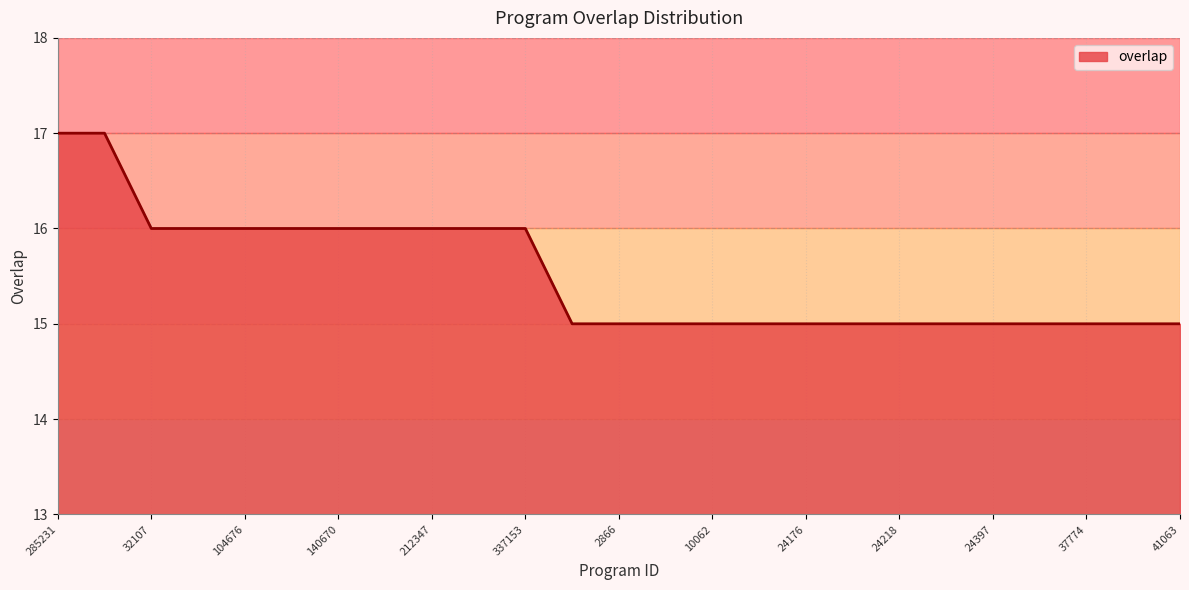

What is the greatest value displayed?

17